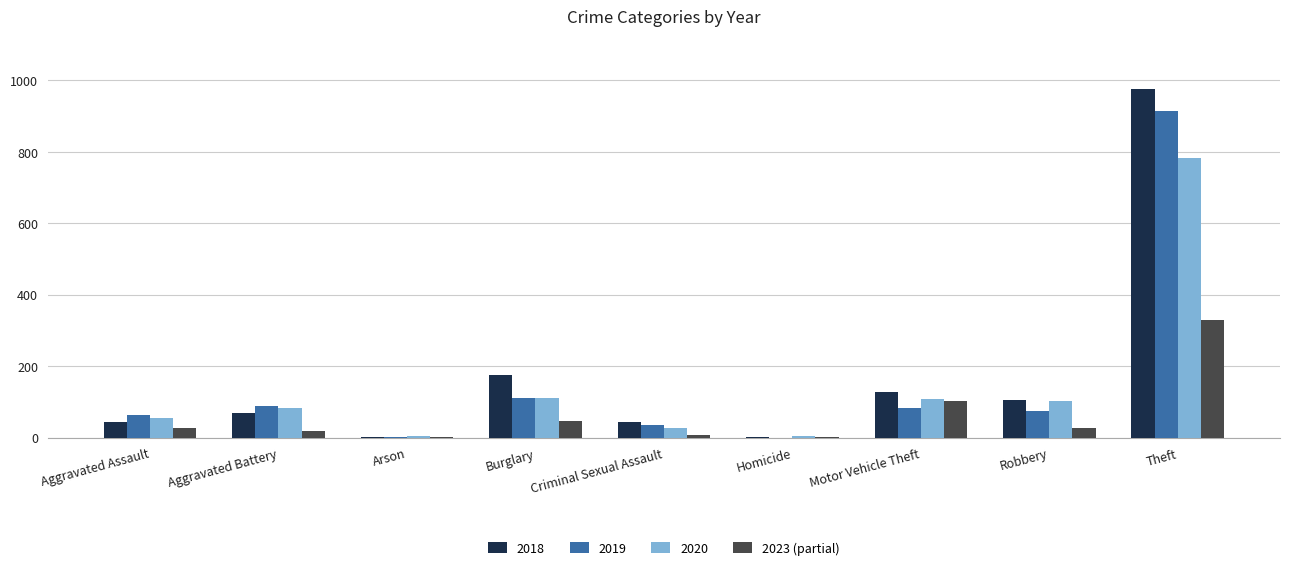

What is the total value across all series at Aggravated Assault?

192